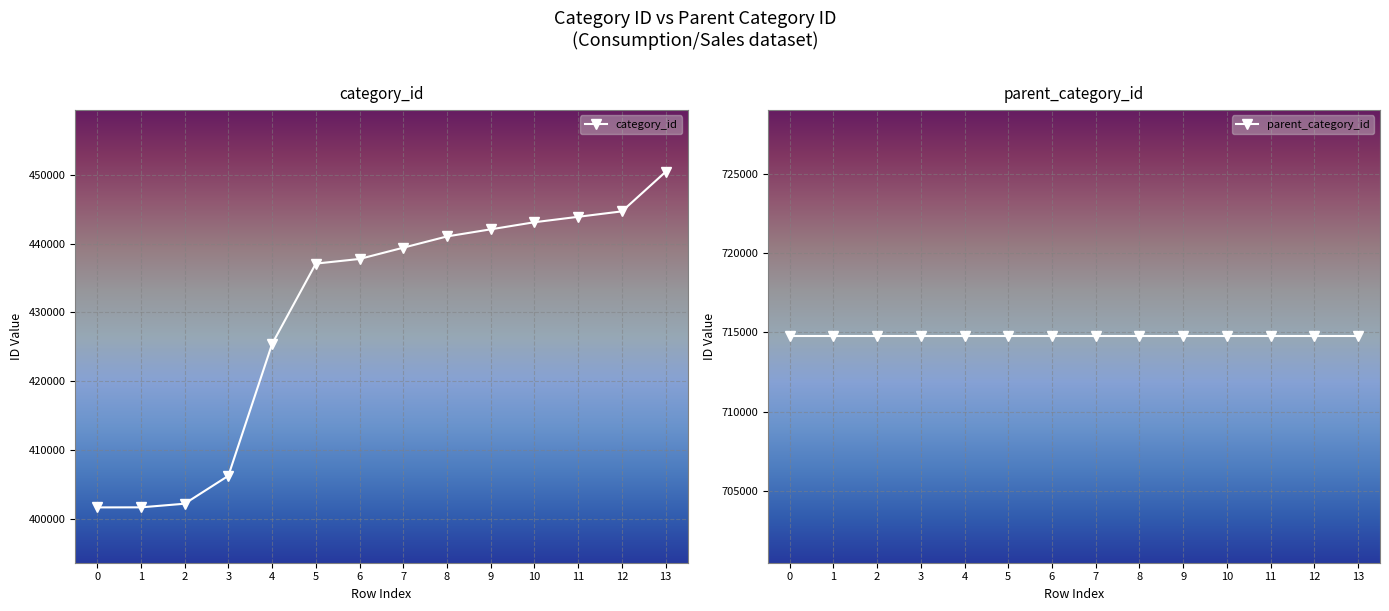

What is the approximate value of category_id at 10, to the nearest 10?

443090